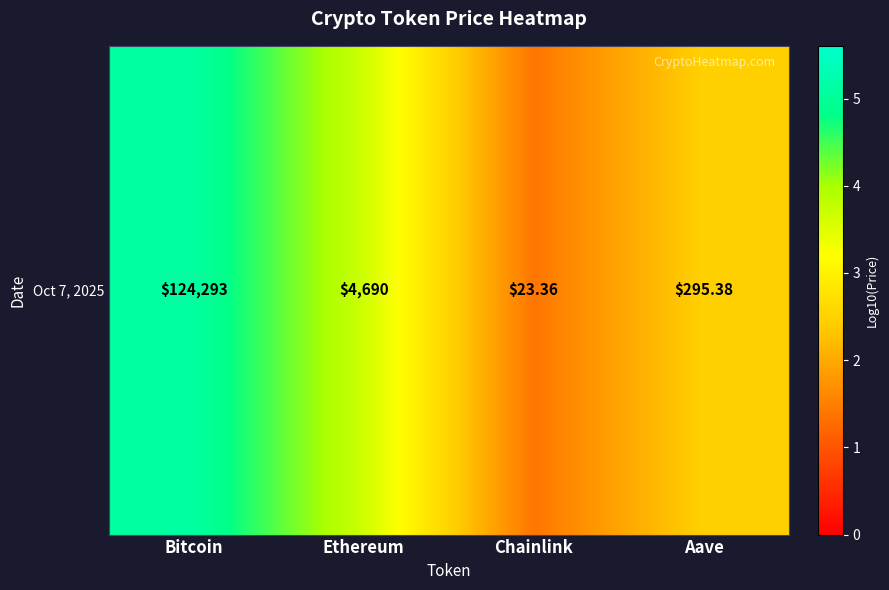

What is the sum of the values at Chainlink and Bitcoin?

6.5